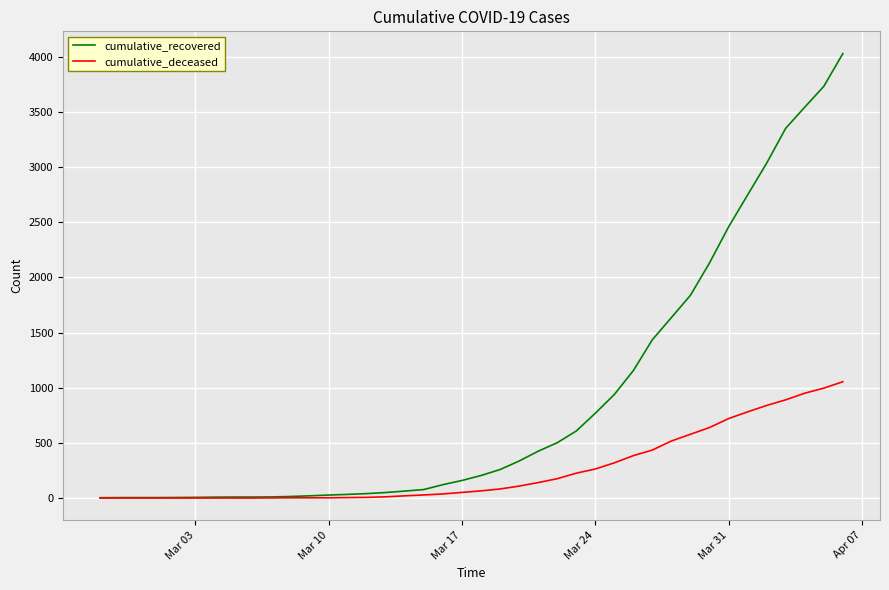

At how many categories does at least one series exceed 3653?

2